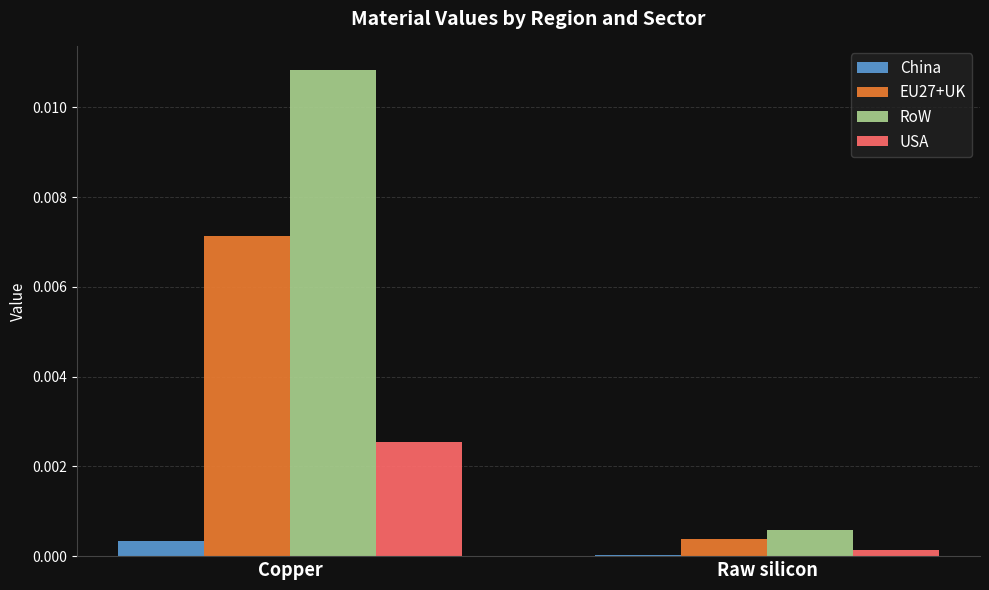

Which series has the largest total across all categories?

RoW